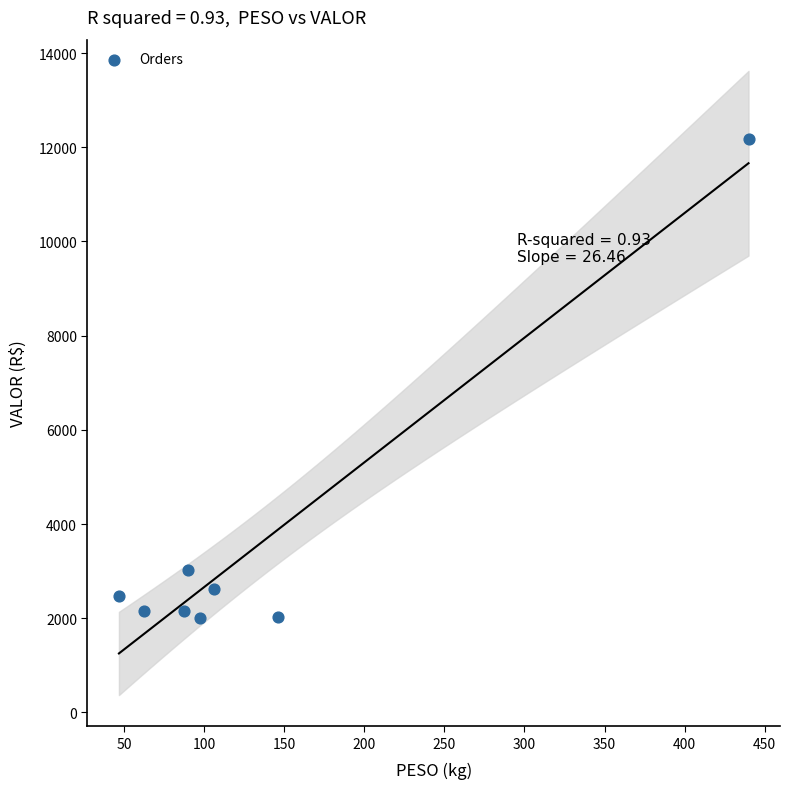

What Y value in the scatter plot is closest to 7085?

3029.1